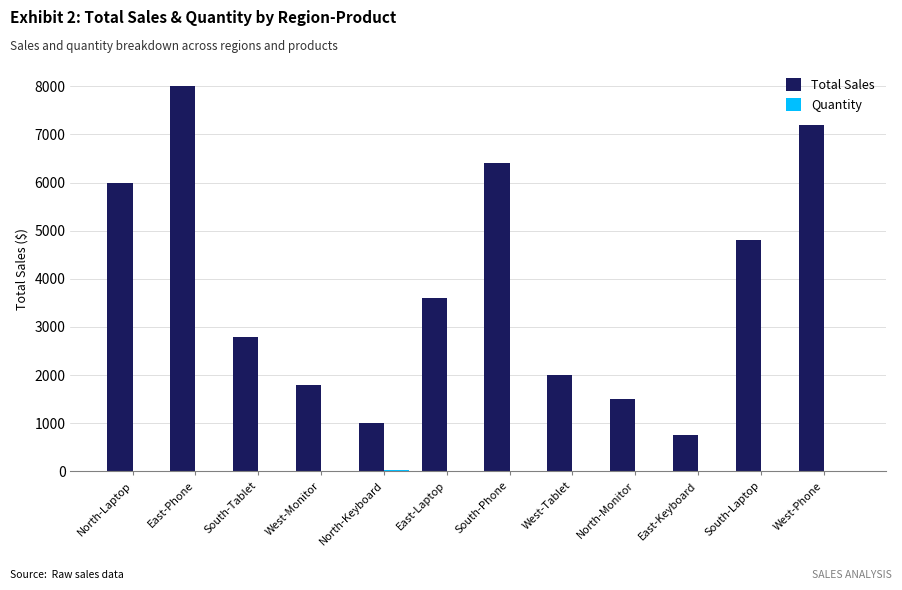

At which category does the chart reach its peak across all series?

East-Phone